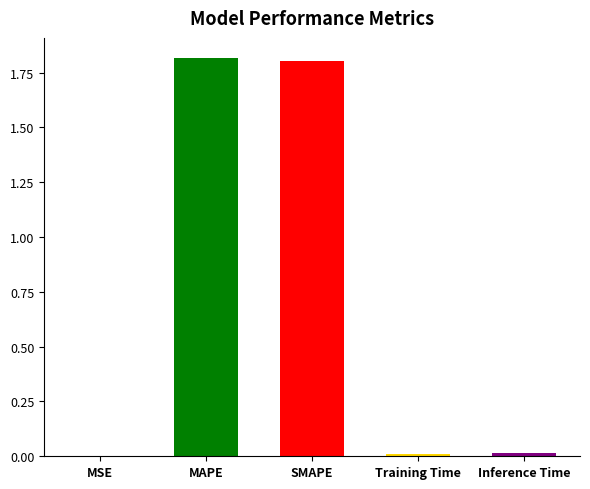

How many categories are shown in the chart?

5